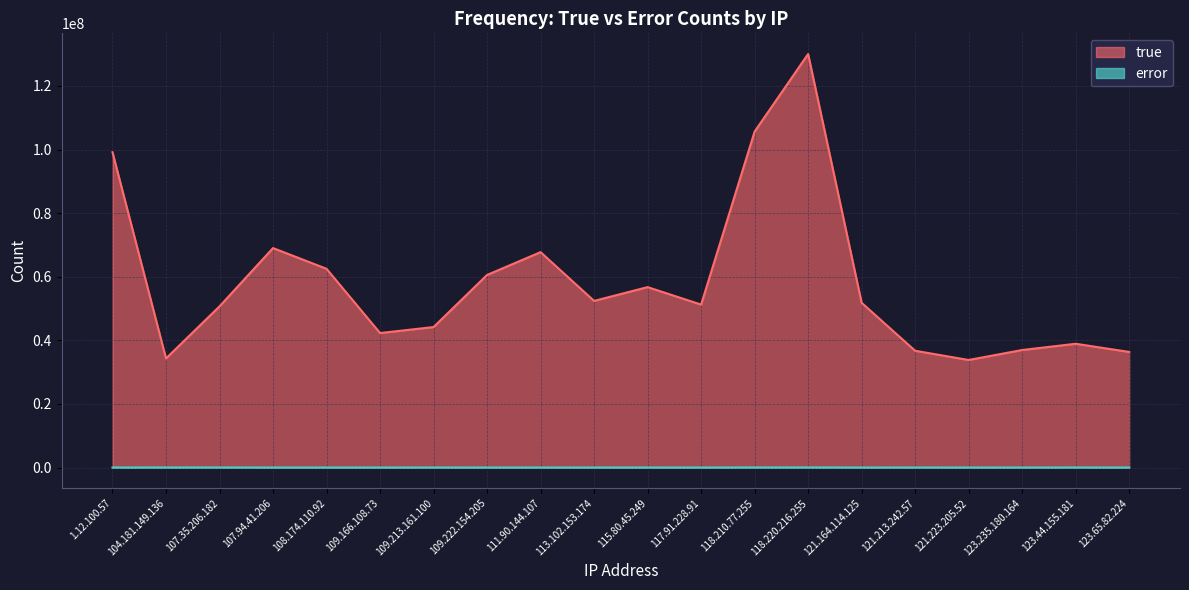

Which series has the largest total across all categories?

true